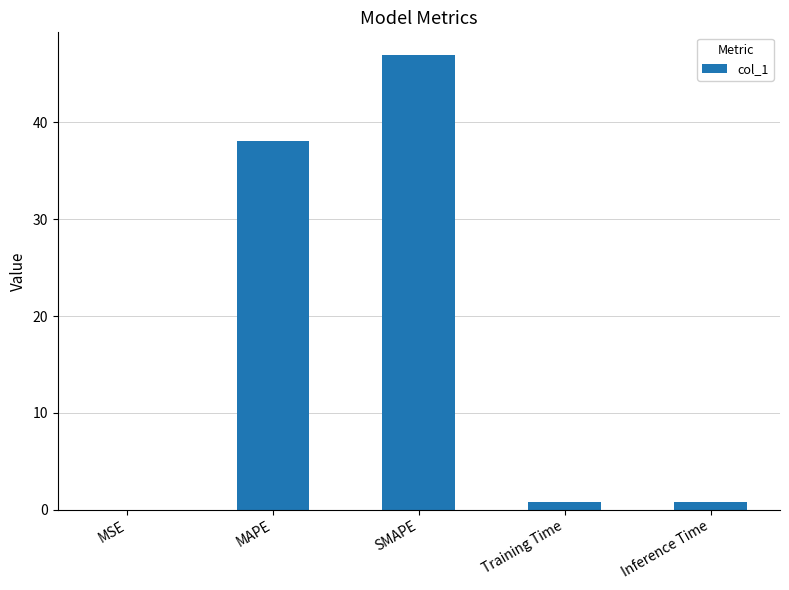

What is the greatest value displayed?

47.0